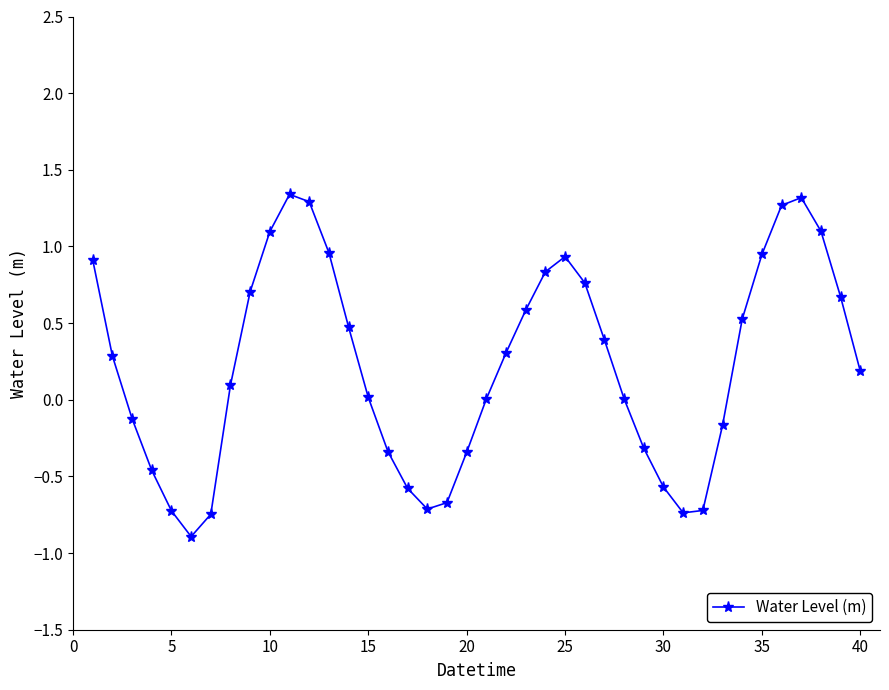

How many interior local valleys (lower than both neighbors) does the data have?

3